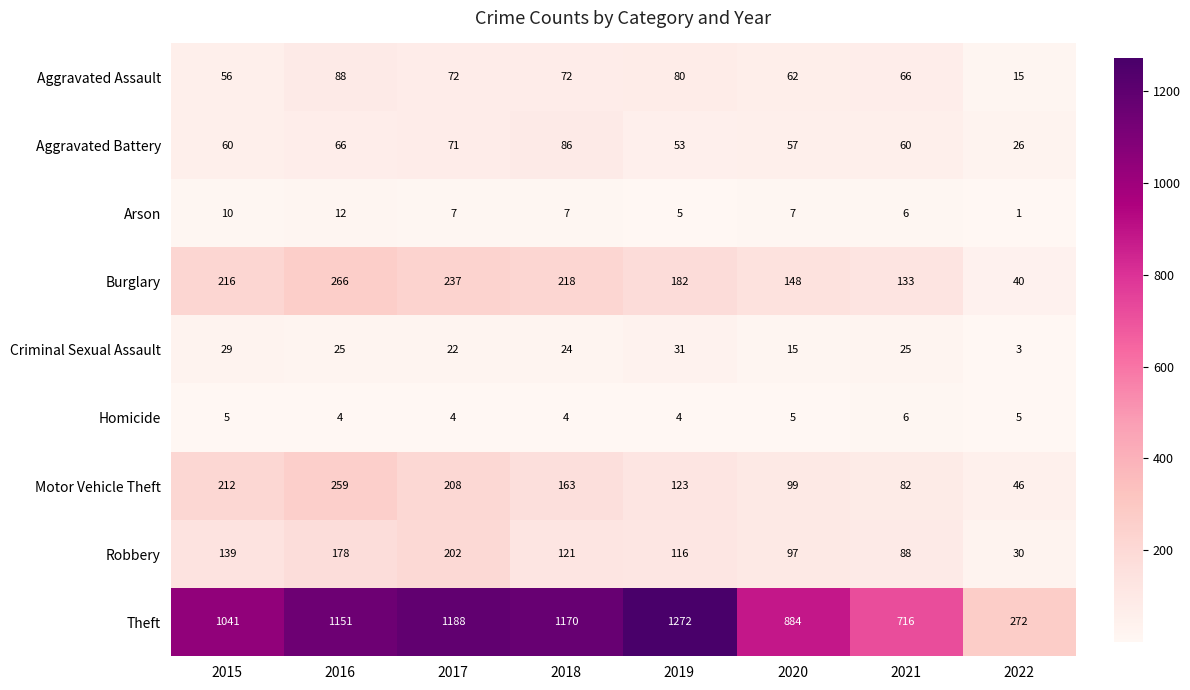

The Burglary series shows 266 at 2016. True or false?

True